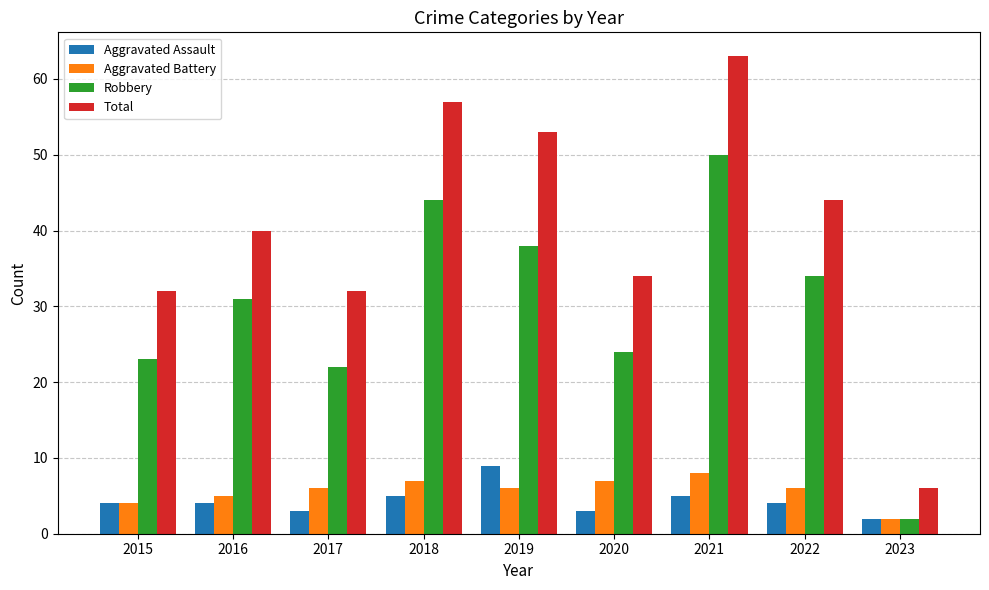

Which series has the largest range (max minus min)?

Total